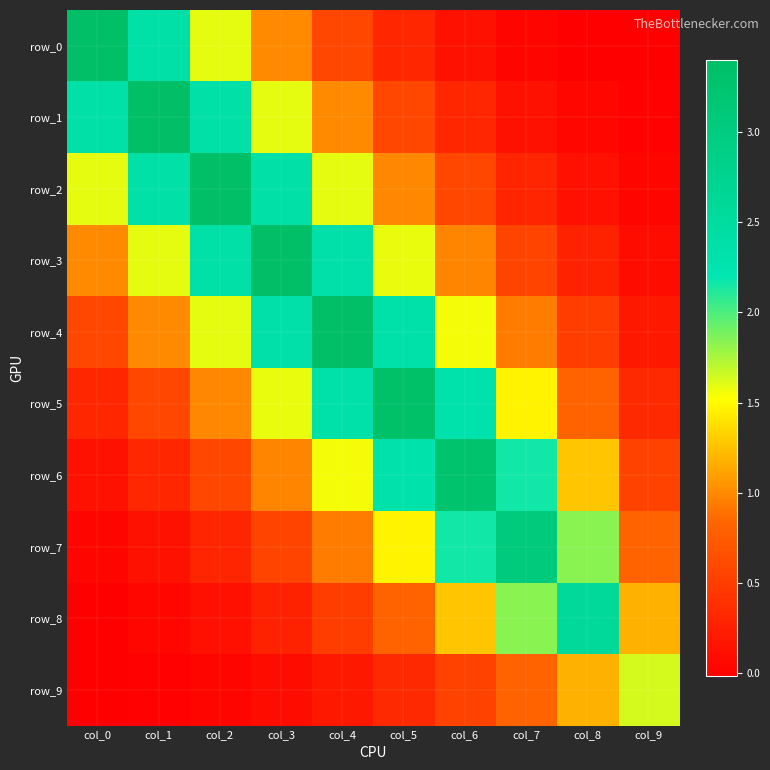

At which category does the chart reach its peak across all series?

col_0